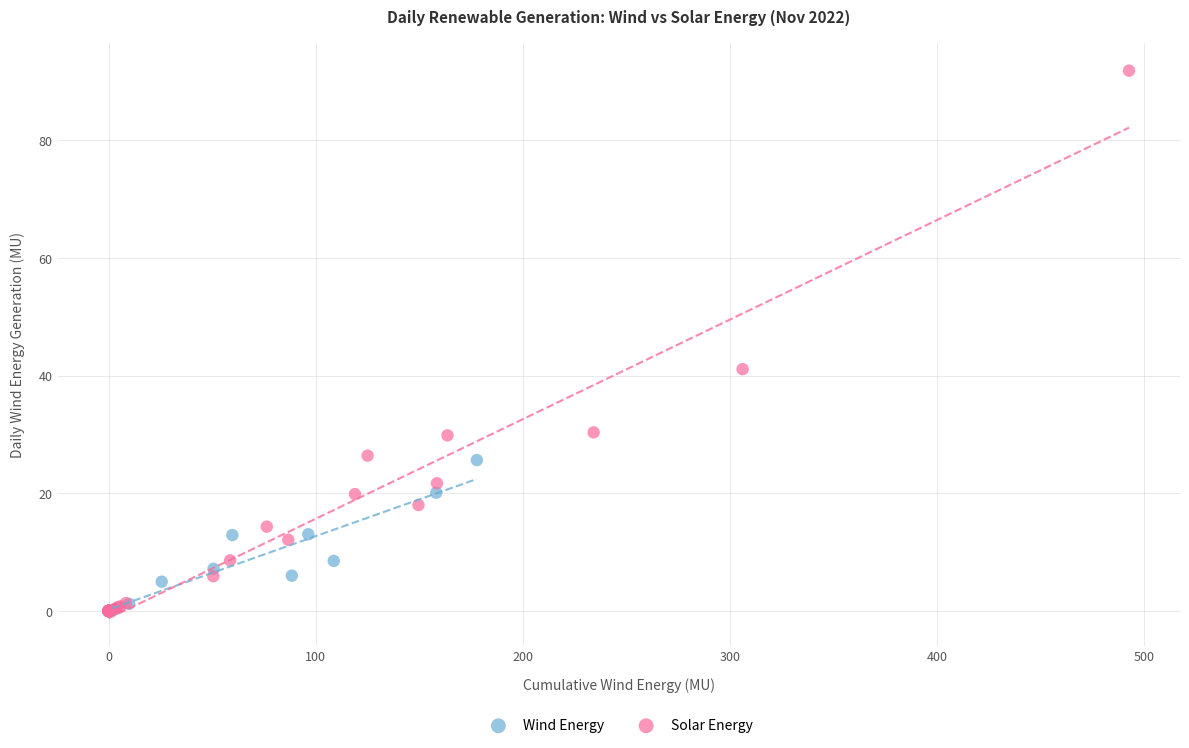

Which series reaches the maximum Y coordinate?

Solar Energy